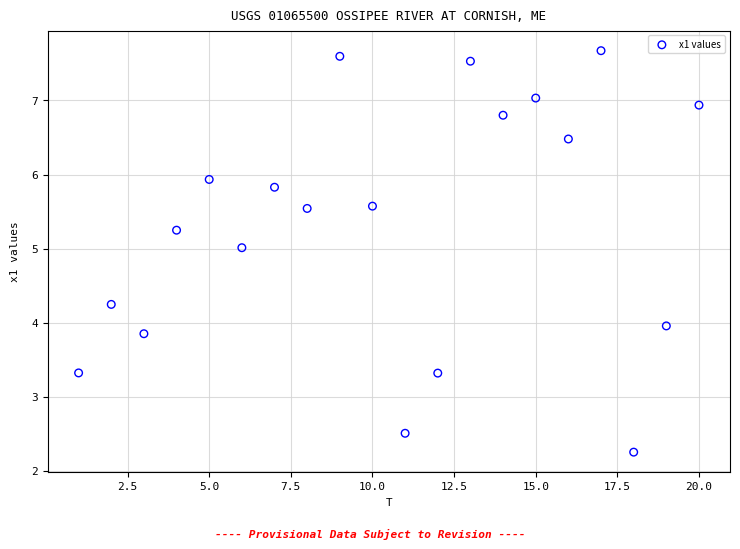

What is the range of X values (max minus min)?

19.0